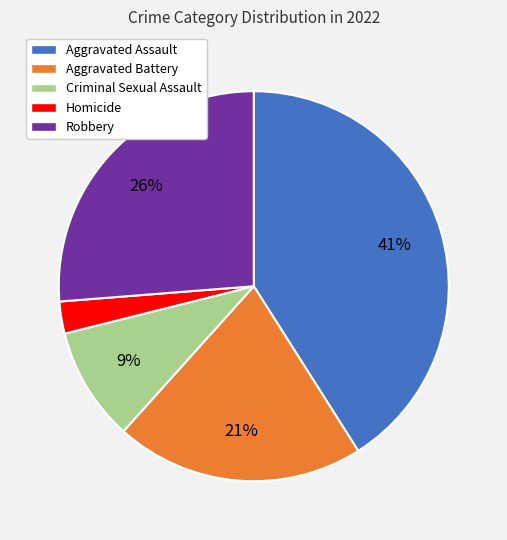

Does any single category account for the majority?

No